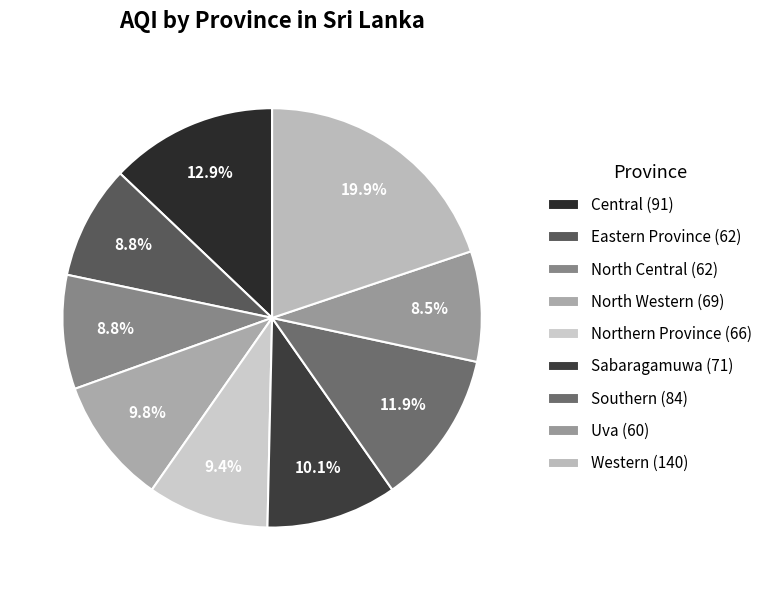

To the nearest percent, what percentage of the pie is Sabaragamuwa?

10%